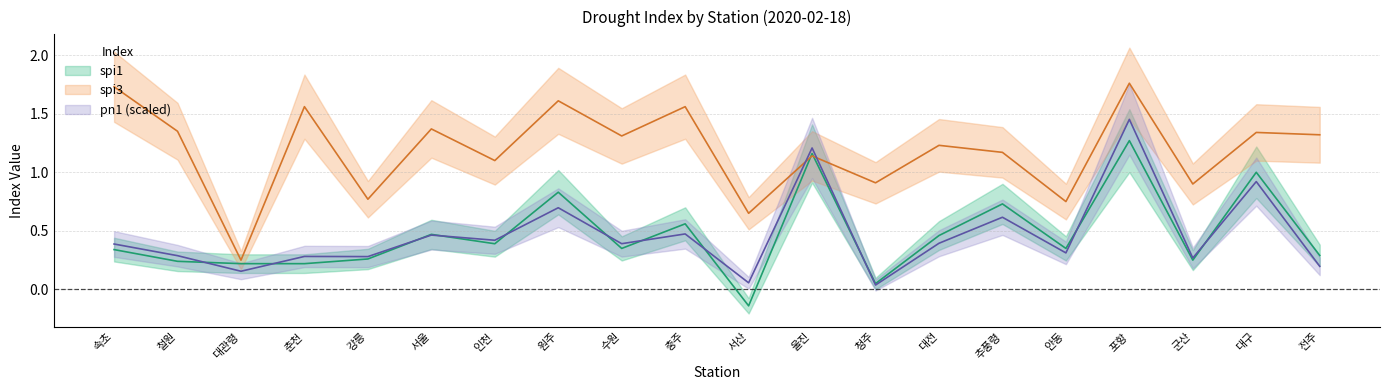

At which category does the chart reach its minimum across all series?

서산